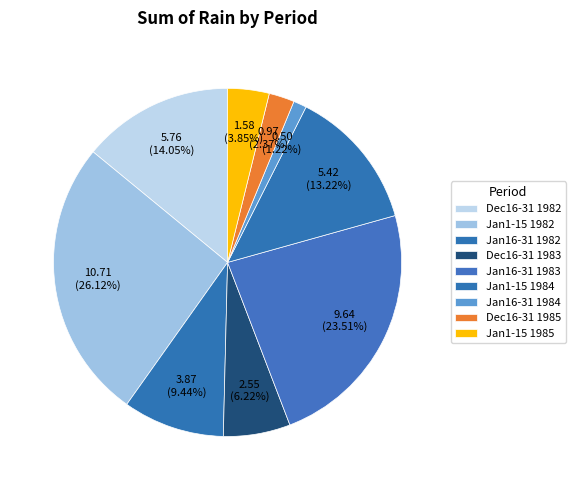

To the nearest percent, what portion does Jan1-15 1982 represent?

26%